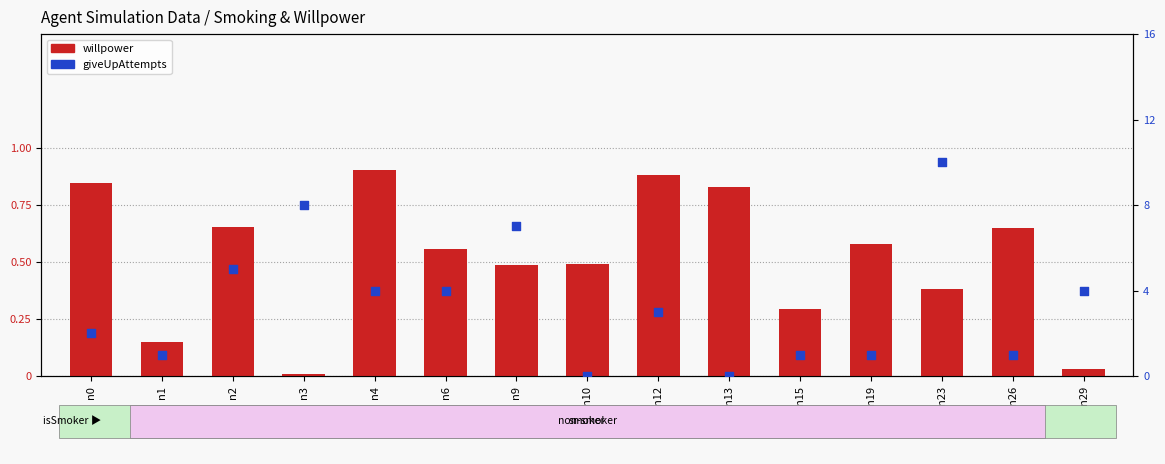

What is the total value across all series at n12?

3.9